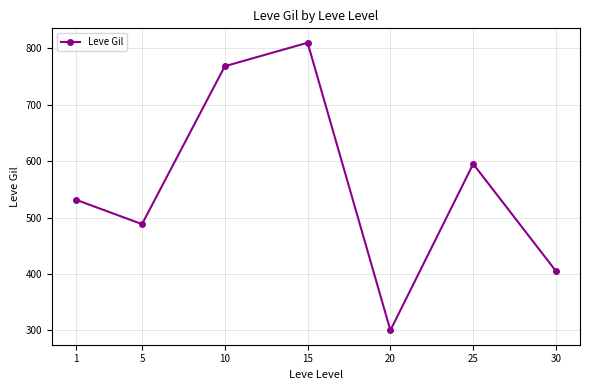

What is the sum of all values?

3898.3